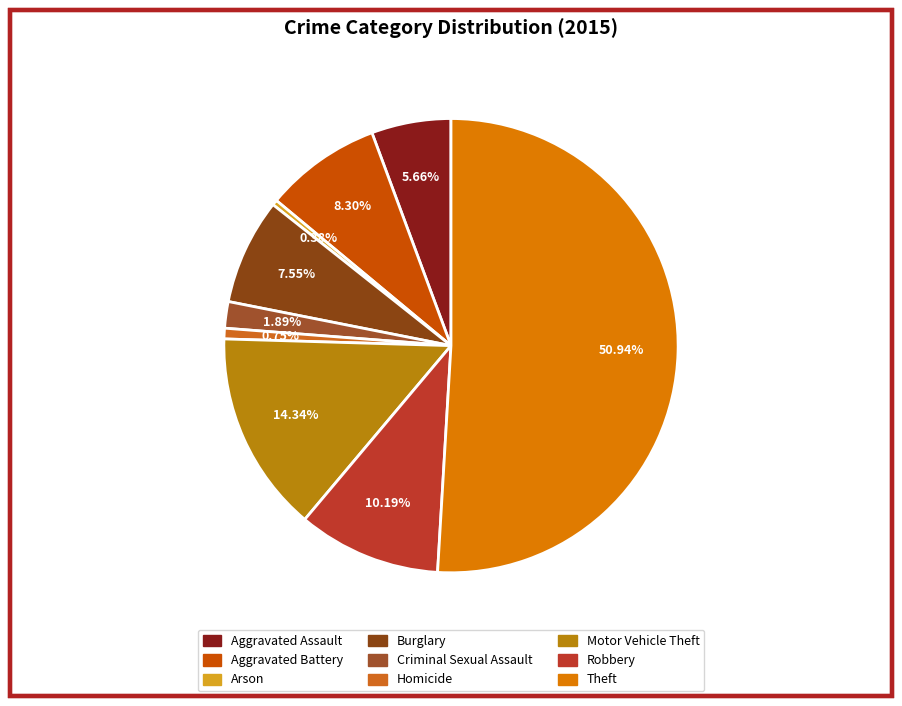

To the nearest percent, what portion does Aggravated Assault represent?

6%